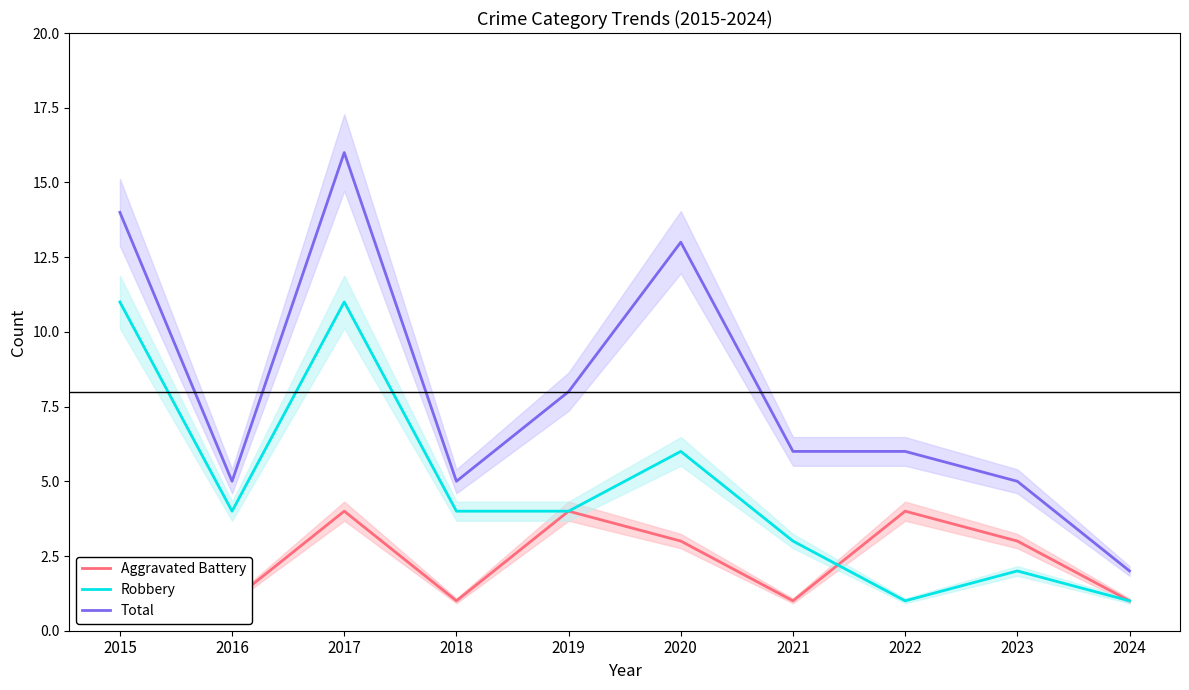

Does the chart have visible grid lines?

No